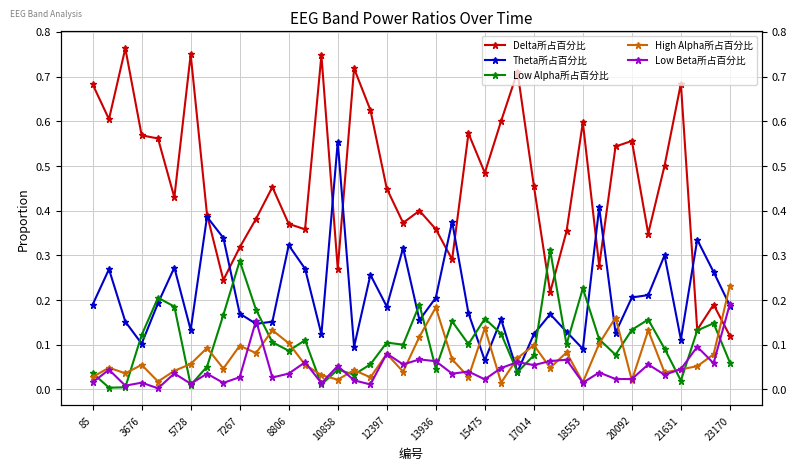

Between 15 and 20, which series saw the biggest shift?

Theta所占百分比